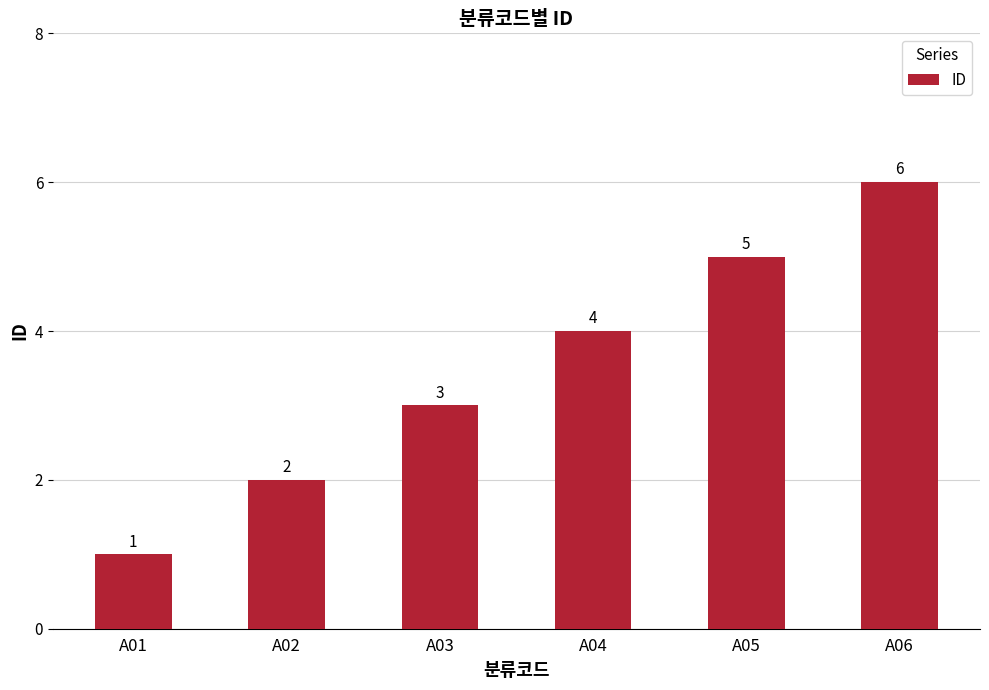

What is the value of the 6th bar from the left?

6